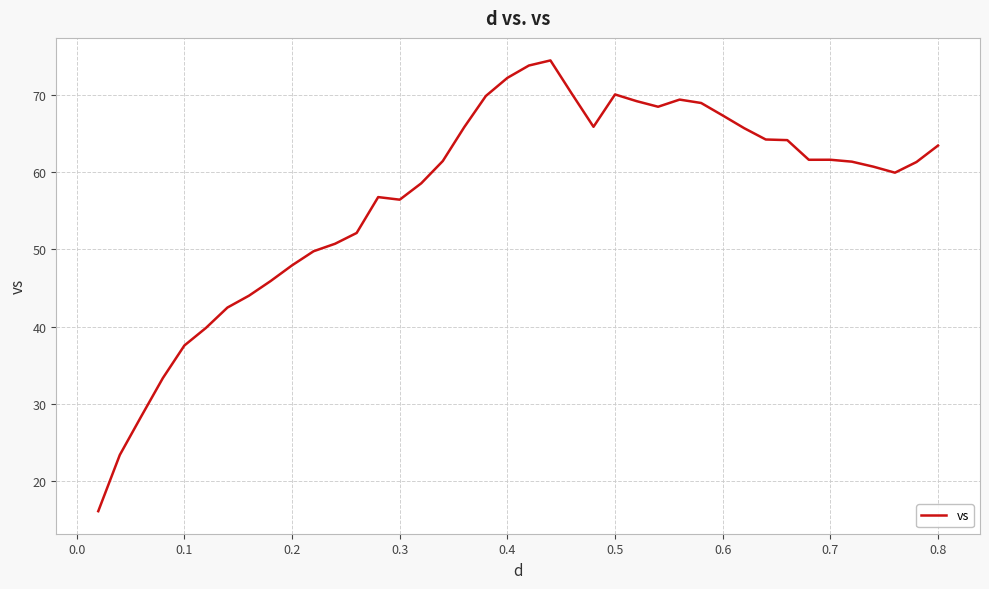

What is the maximum value shown in the chart?

74.5